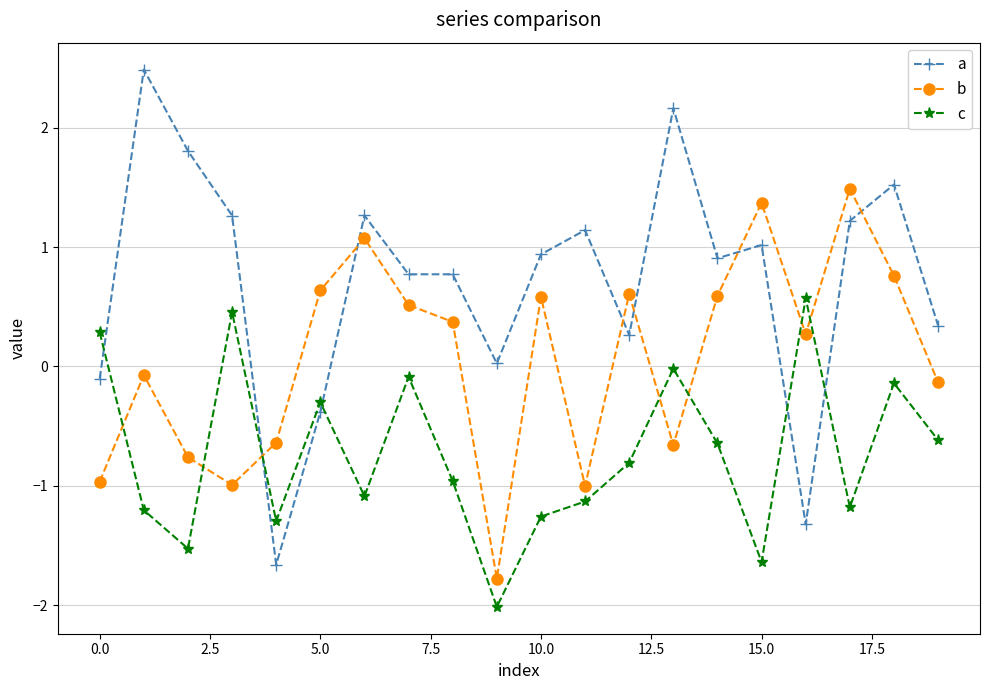

What is the average value of the c series?

-0.7